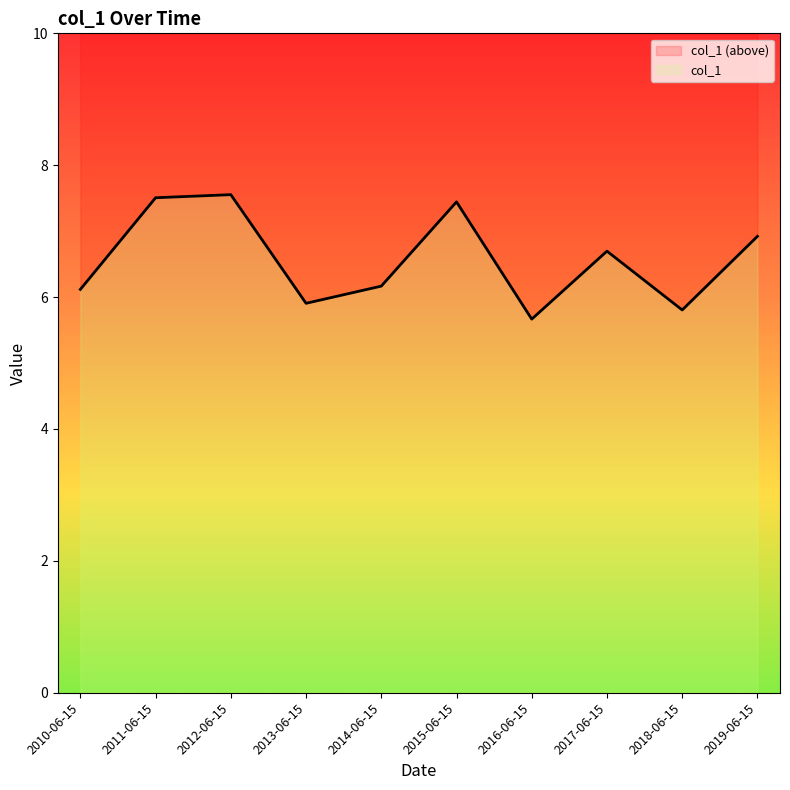

How many interior local peaks (higher than both neighbors) does the data have?

3